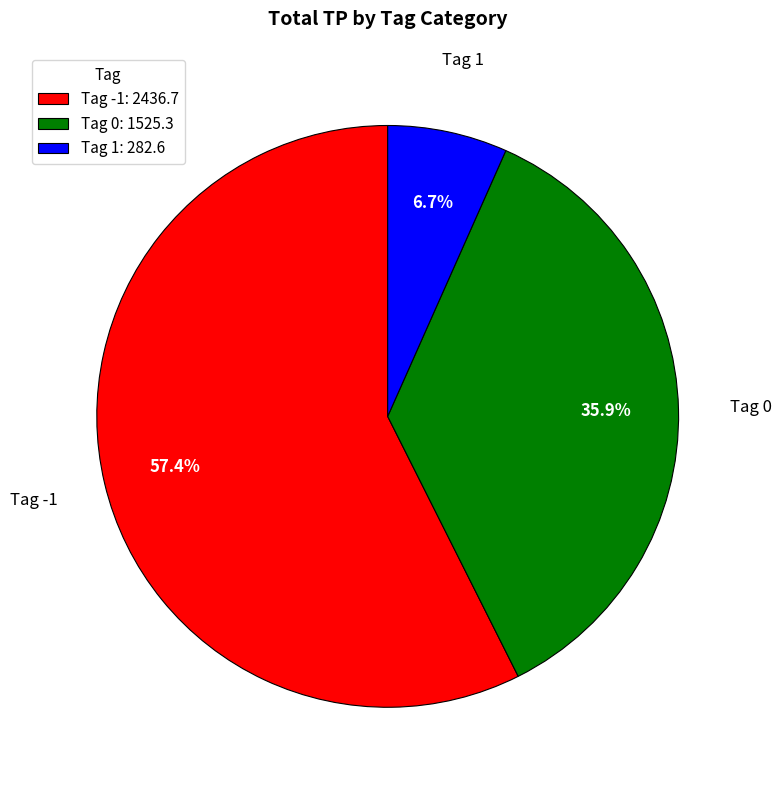

How many segments does this pie chart have?

3